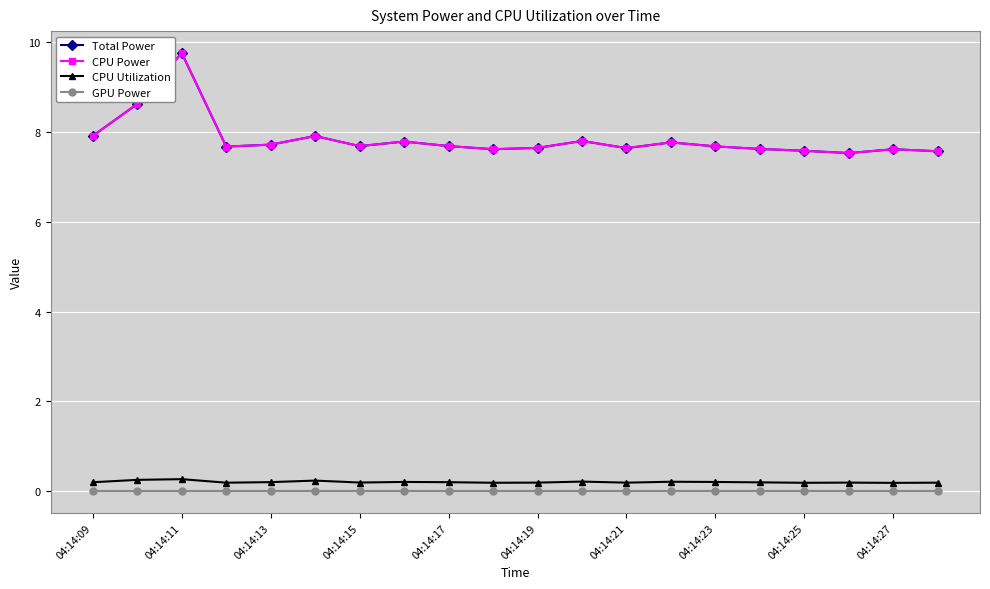

Which series has the largest total across all categories?

Total Power